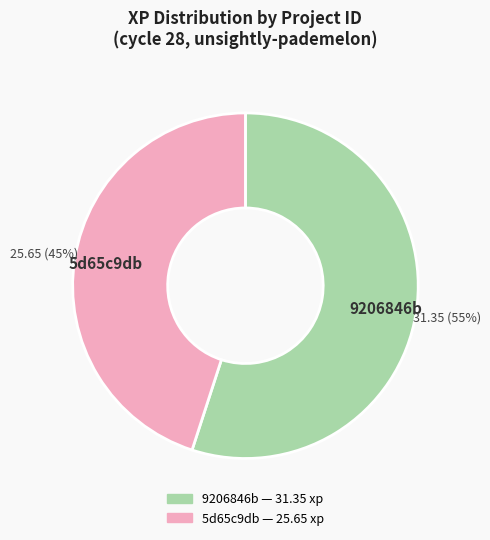

Which has a higher value, 9206846b or 5d65c9db?

9206846b